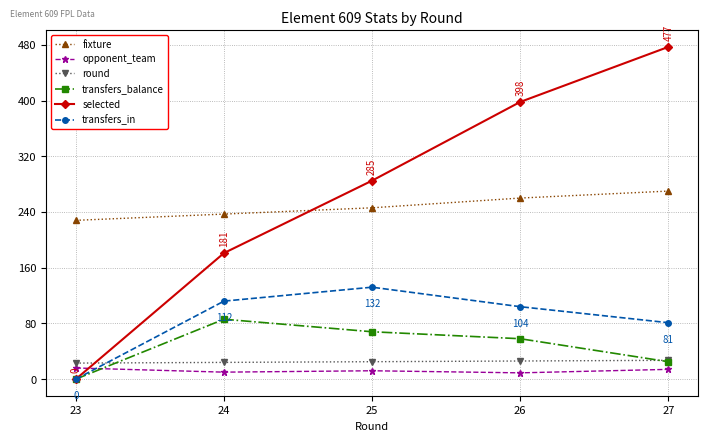

At how many categories does at least one series exceed 419?

1